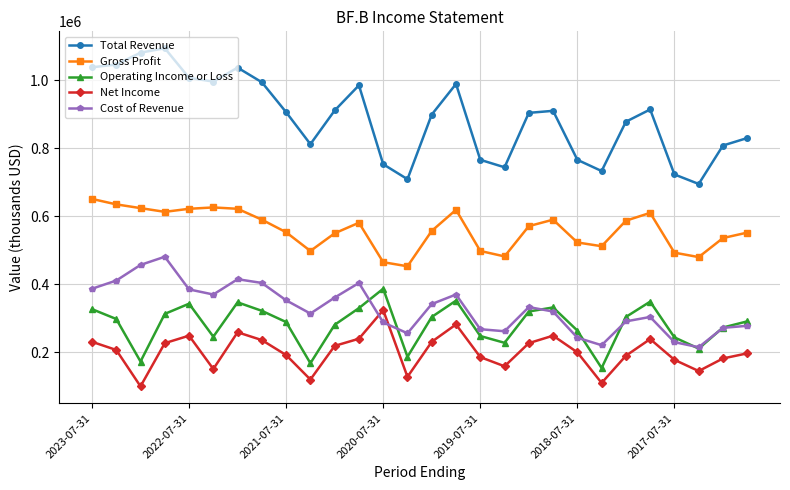

Which series has the widest spread of values?

Total Revenue